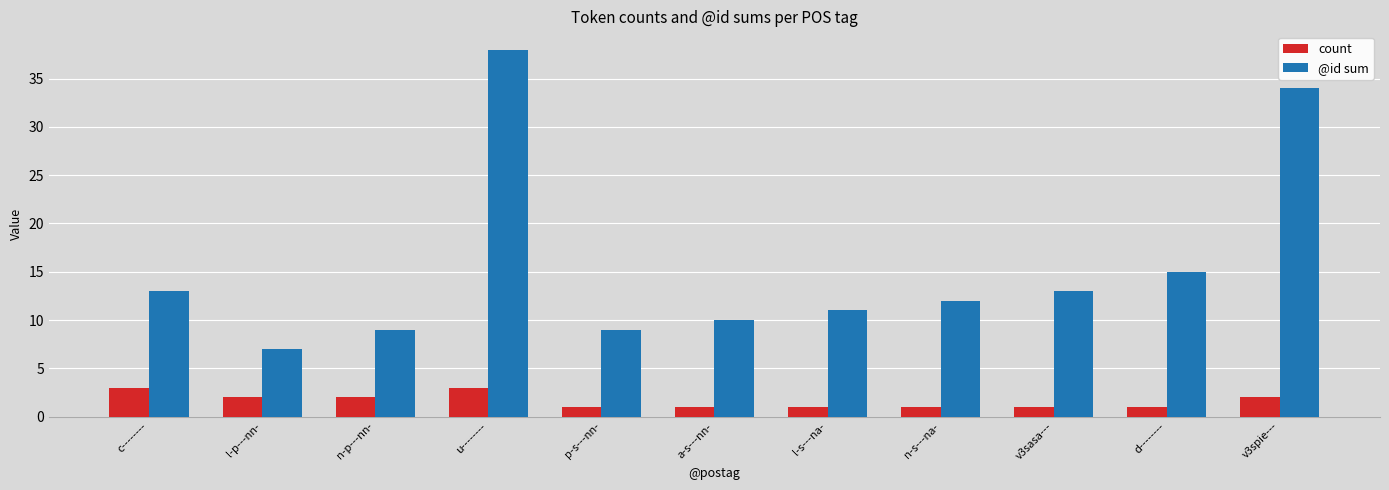

What is the minimum value for @id sum?

7